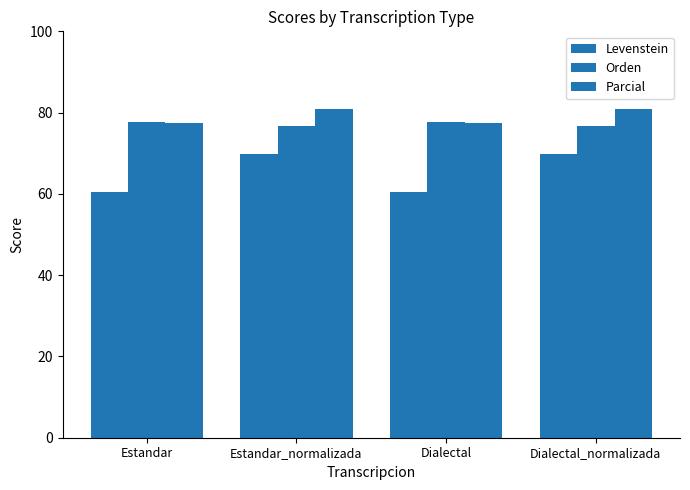

What is the spread (max minus min) of values at Dialectal?

17.3